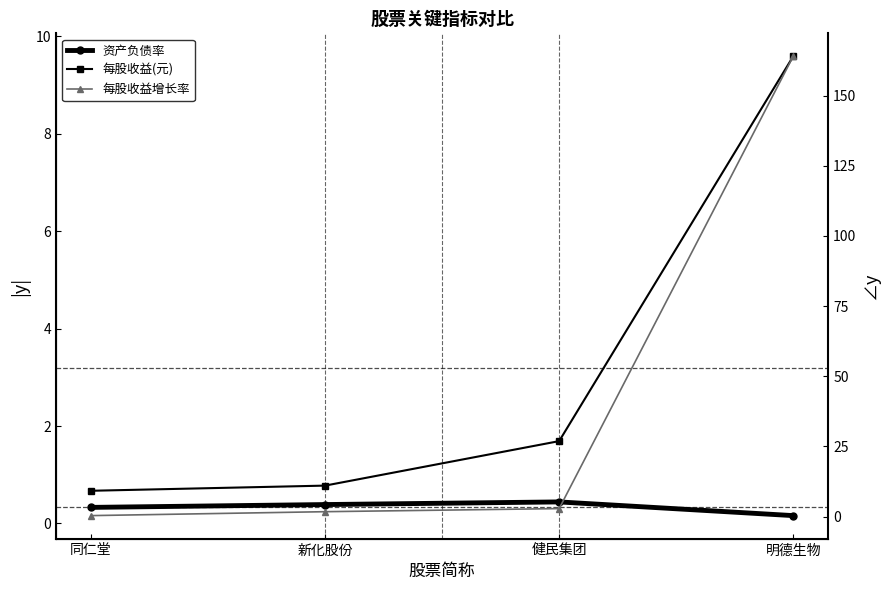

How many data points in 每股收益增长率 are less than 2?

2